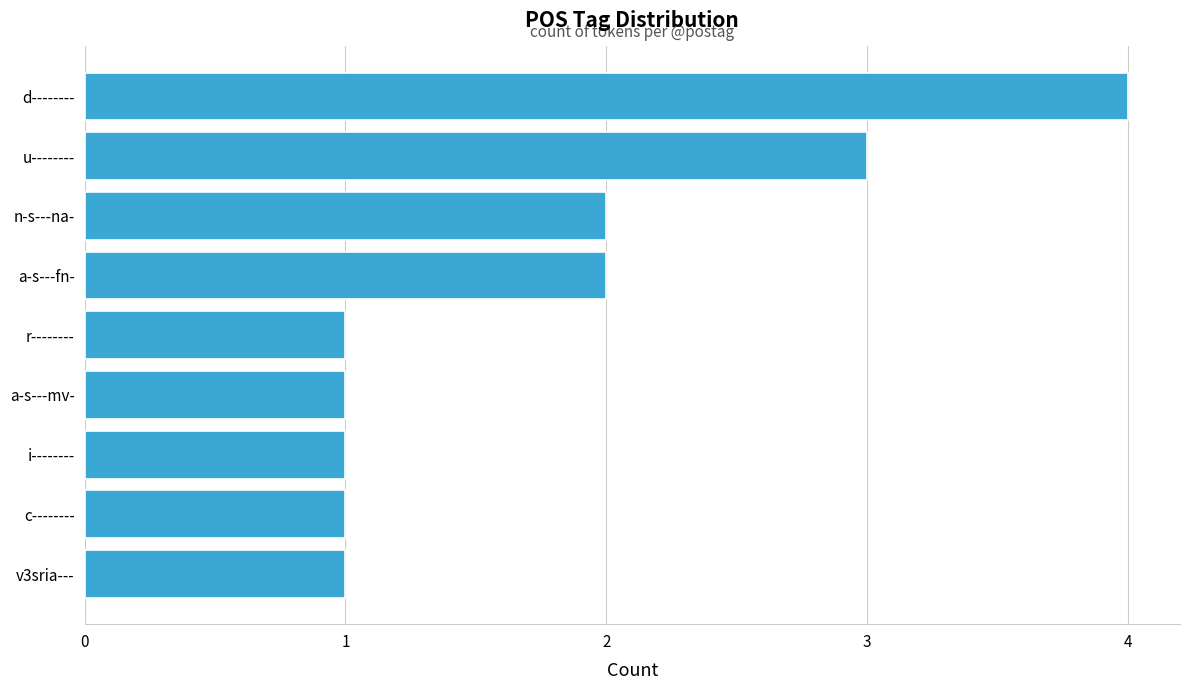

What is the average value?

2